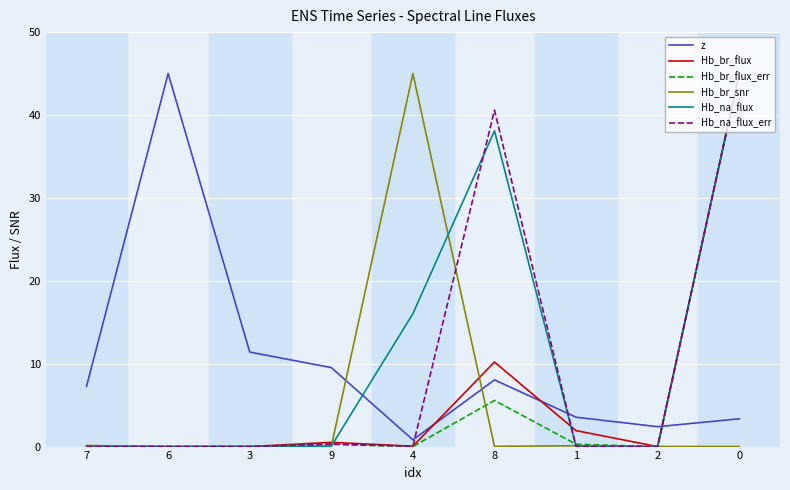

How many intersections are there between z and Hb_br_flux_err?

1